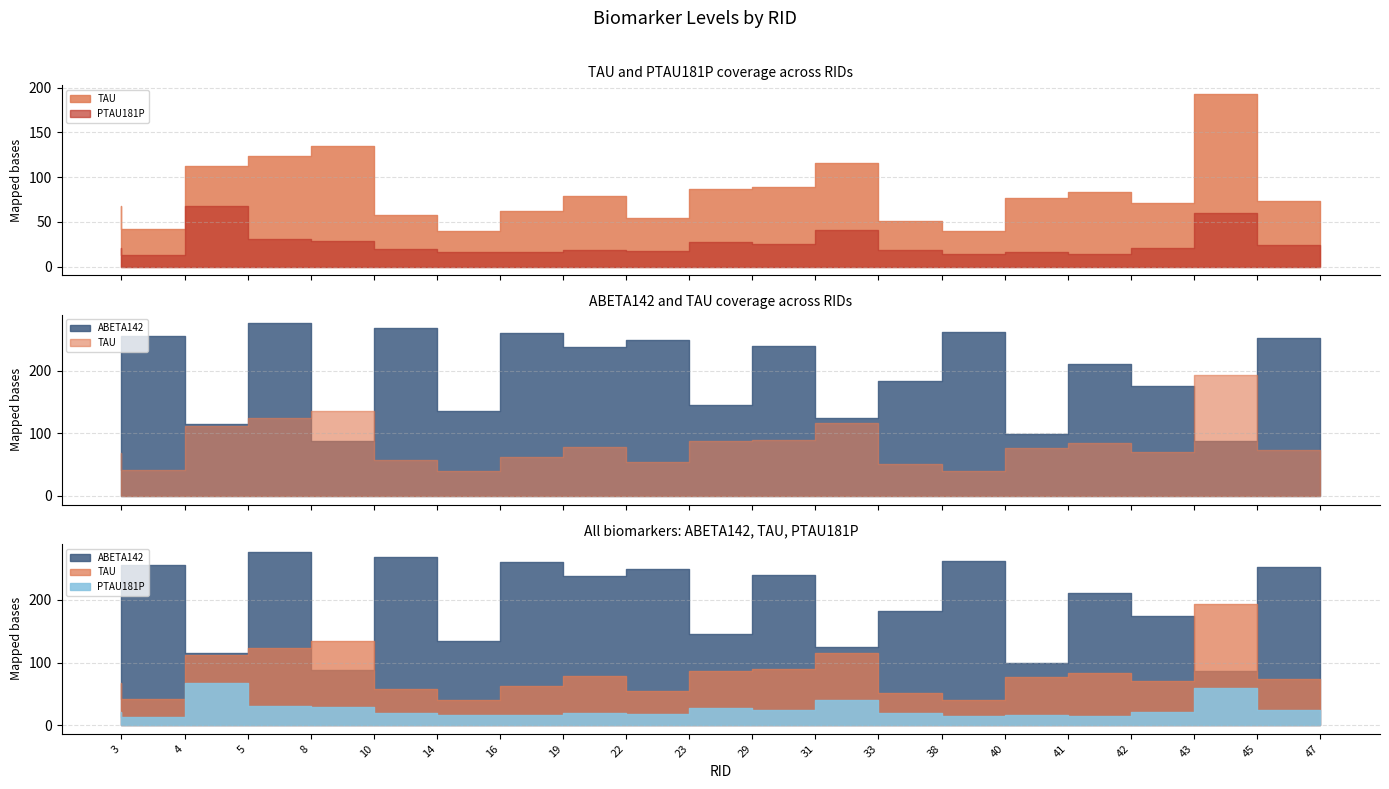

What is the greatest value displayed?

276